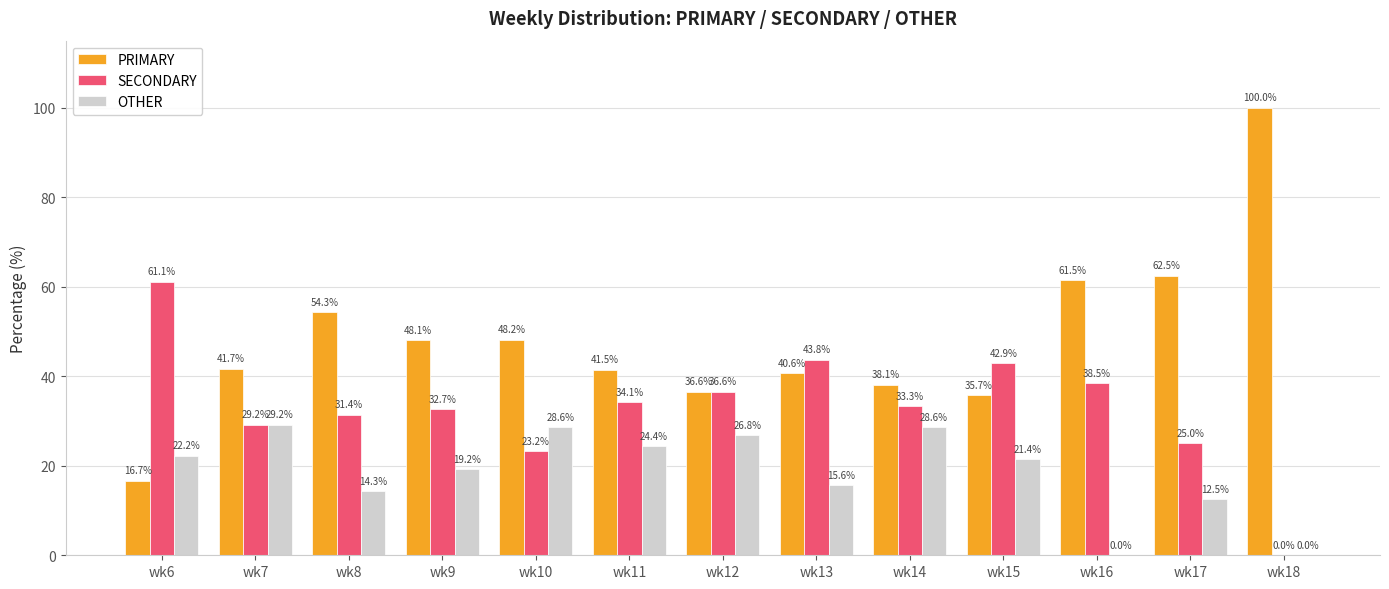

What is the total value across all series at wk15?

100.0